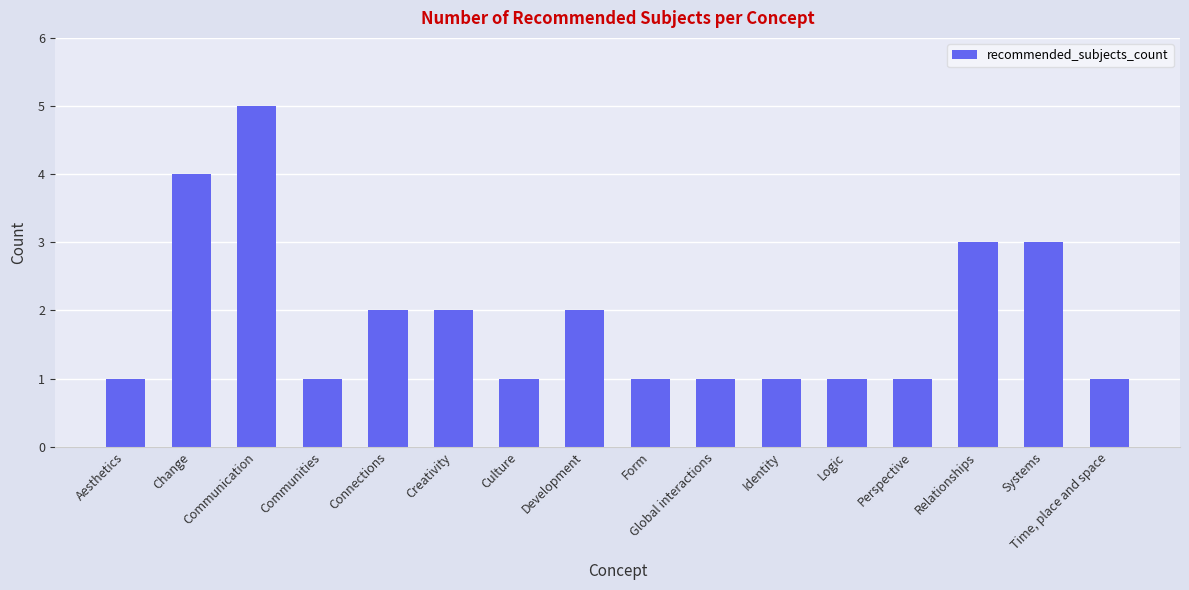

What is the label of the 8th bar from the right?

Form